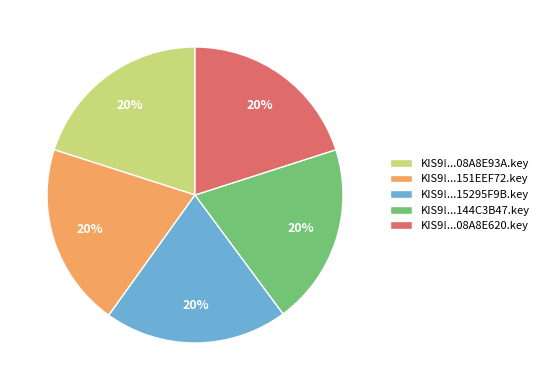

Is KIS9!...08A8E620.key the majority of the pie?

No